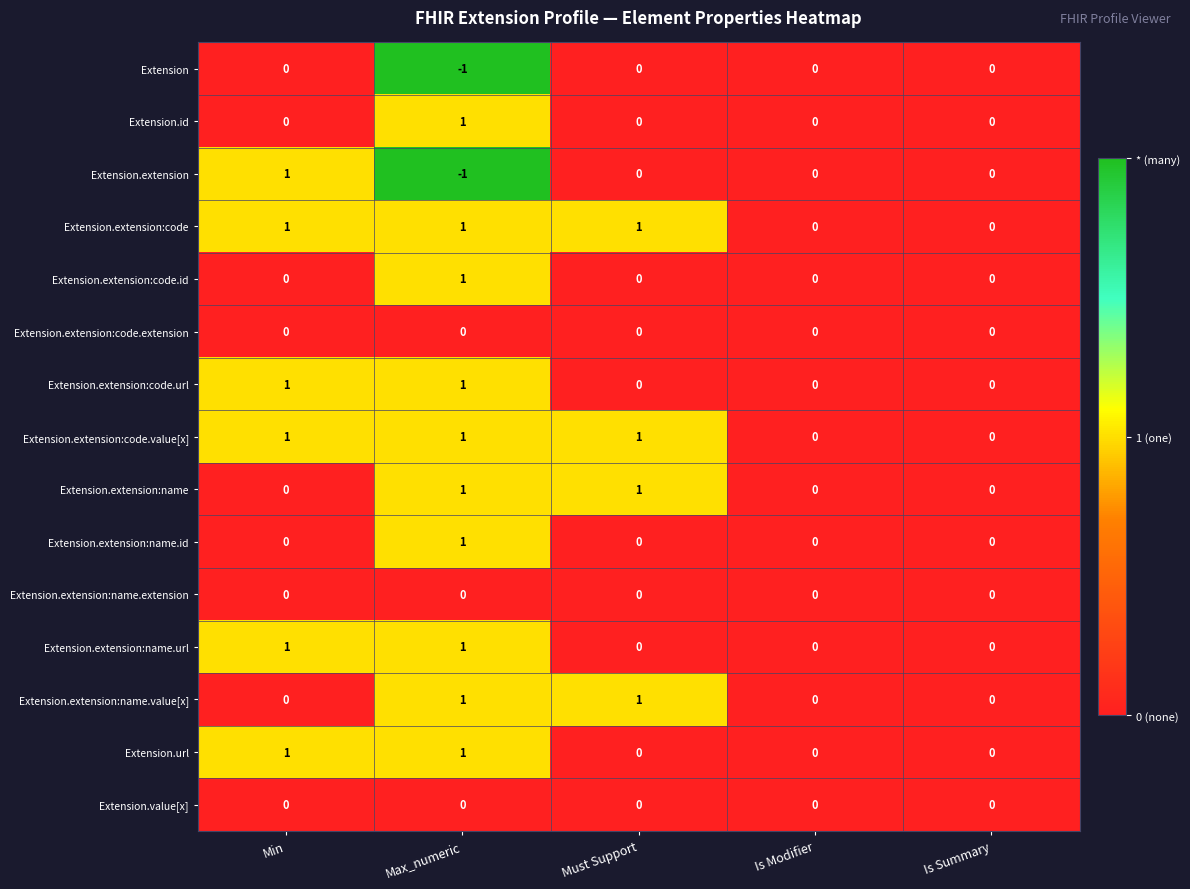

Which series has the largest range (max minus min)?

Extension.extension